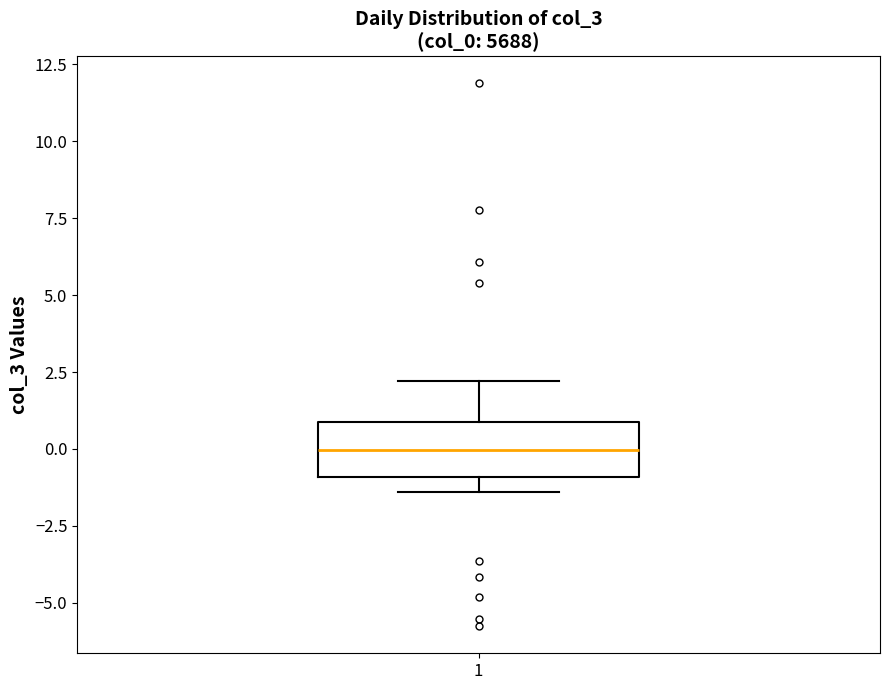

Read this box plot against the y-axis: the position of the median line, the range covered by the box, and the ends of both whiskers. The values are not printed on the chart, so give them approximately, as read against the axis.

median 0.0, box -1.0 to 1.0, whiskers -1.5 to 2.0